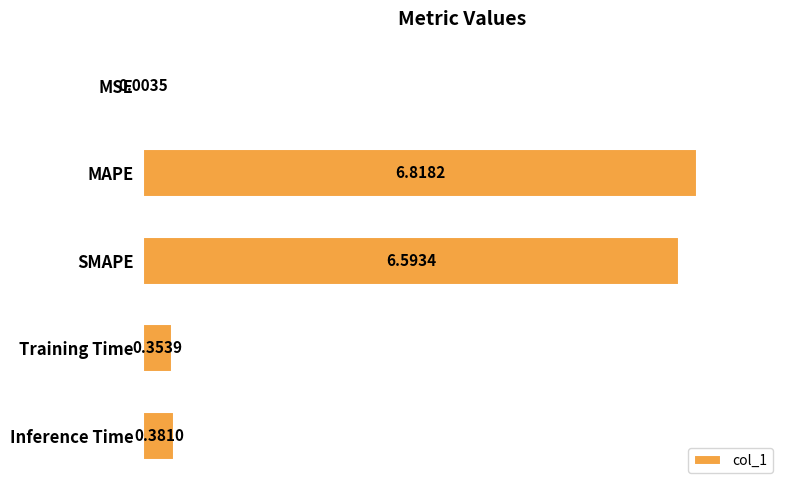

What is the change in value from MSE to MAPE?

+6.8